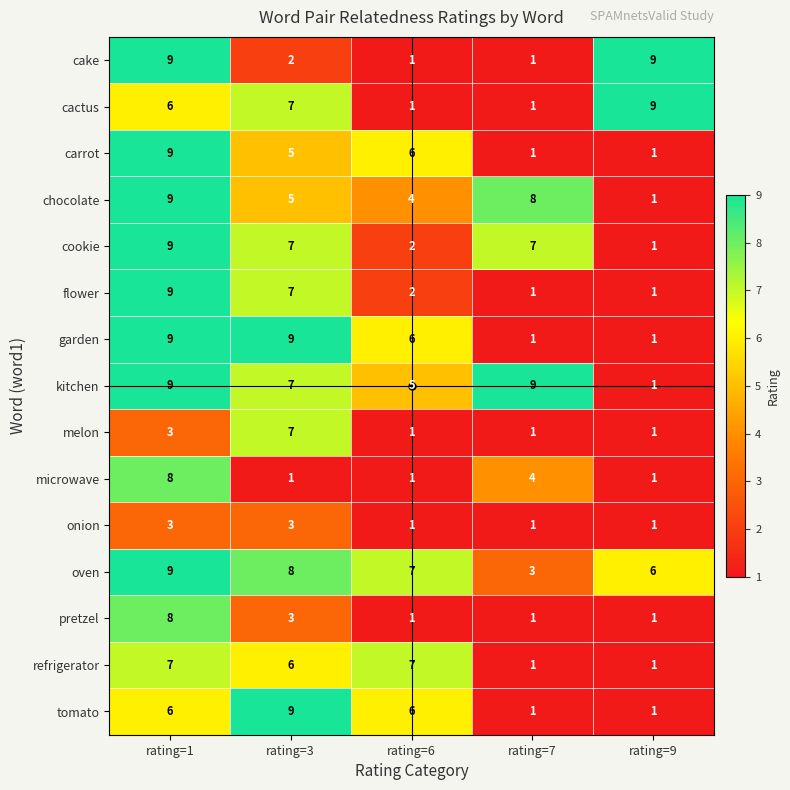

How many distinct data groups are displayed?

15